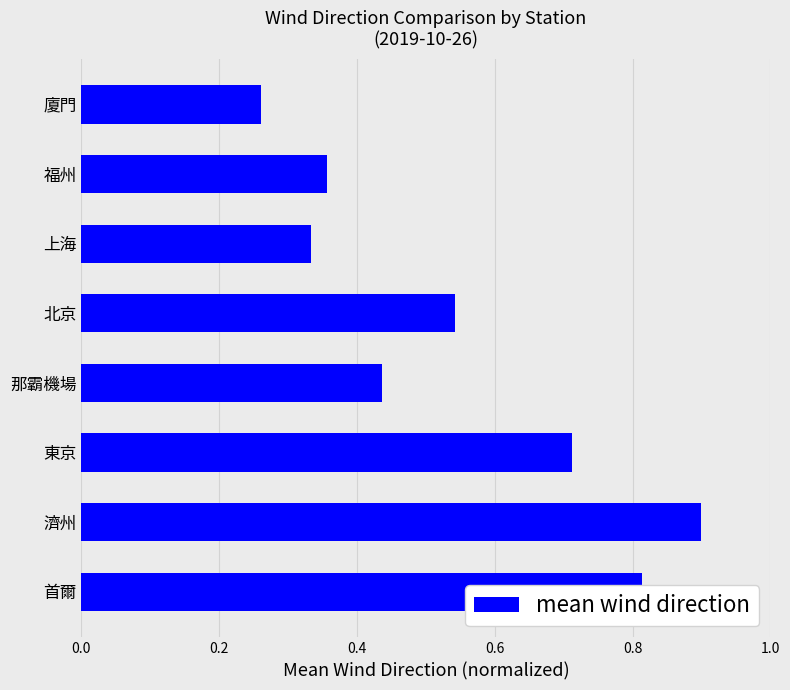

What is the sum of all values?

4.4